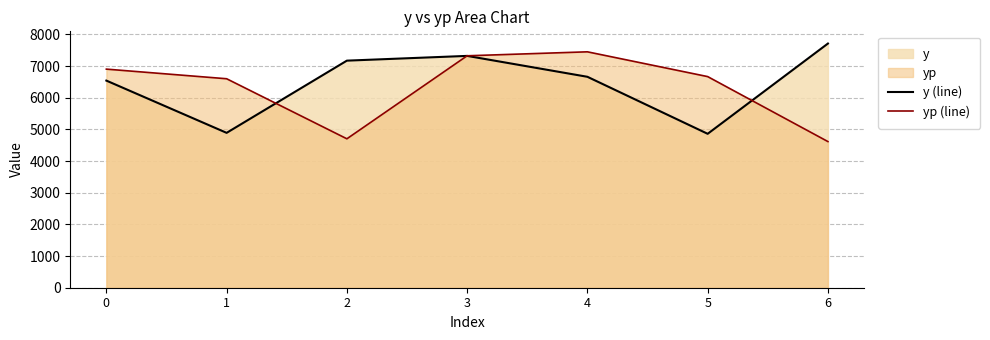

How many series are shown in this chart?

2